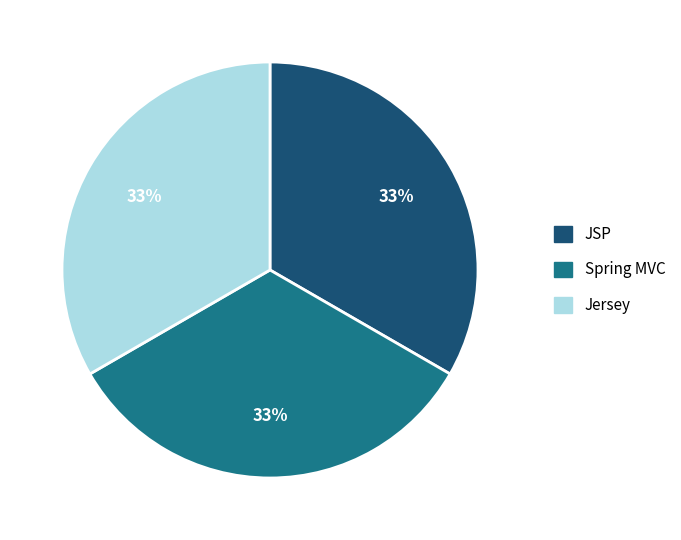

Is there any slice that represents more than half of the pie?

No